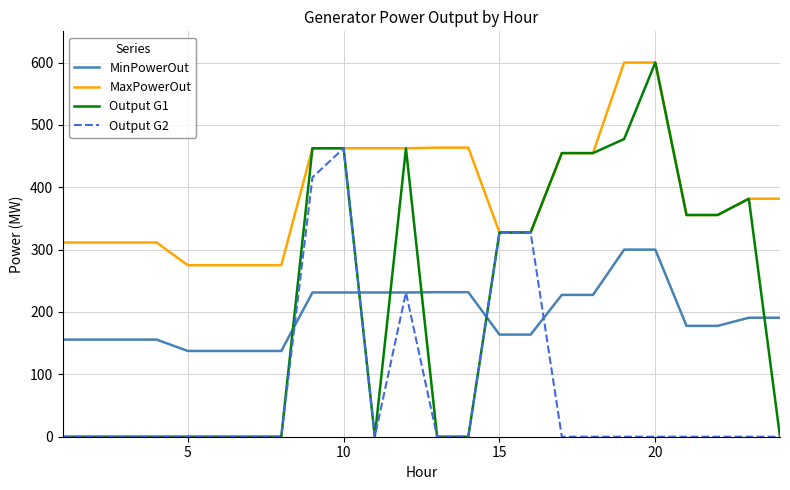

Which series has the largest total across all categories?

MaxPowerOut